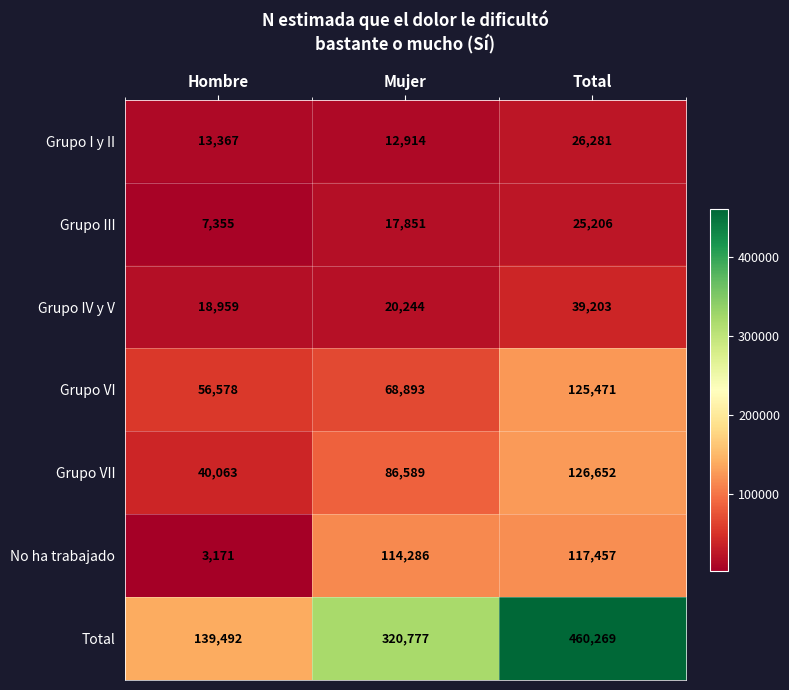

Reading right to left, what are all the values shown in this chart?

Grupo I y II: 26281	12914	13367
Grupo III: 25206	17851	7355
Grupo IV y V: 39203	20244	18959
Grupo VI: 125471	68893	56578
Grupo VII: 126652	86589	40063
No ha trabajado: 117457	114286	3171
Total: 460269	320777	139492